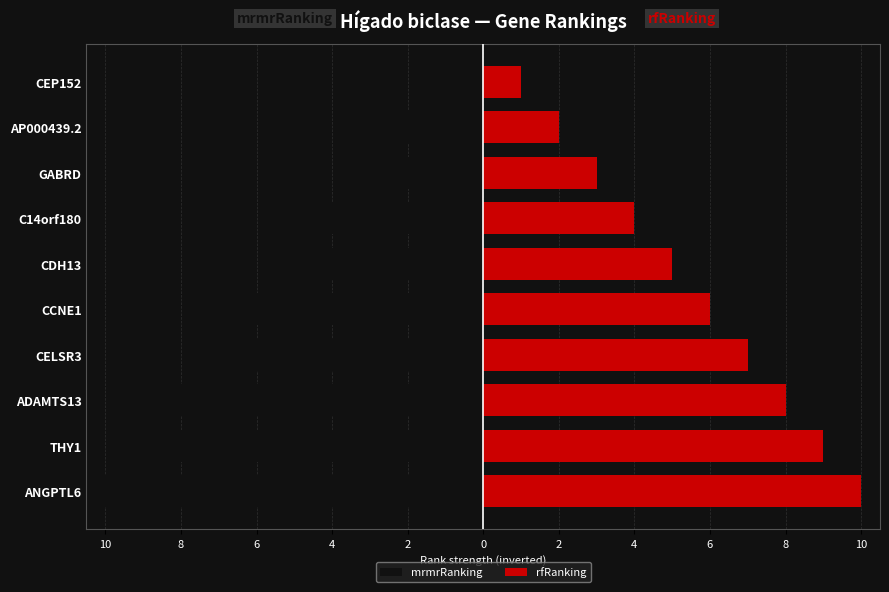

The mrmrRanking series shows -10 at ANGPTL6. True or false?

True